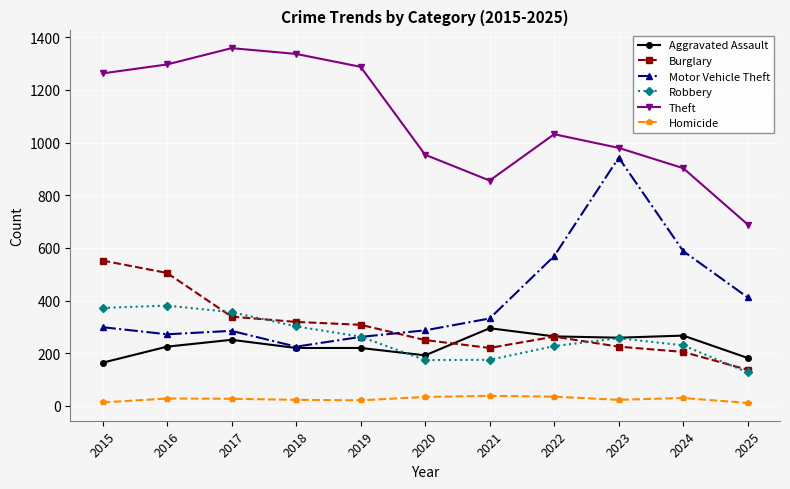

What is the value of the Motor Vehicle Theft point at the 1st from the left?

299